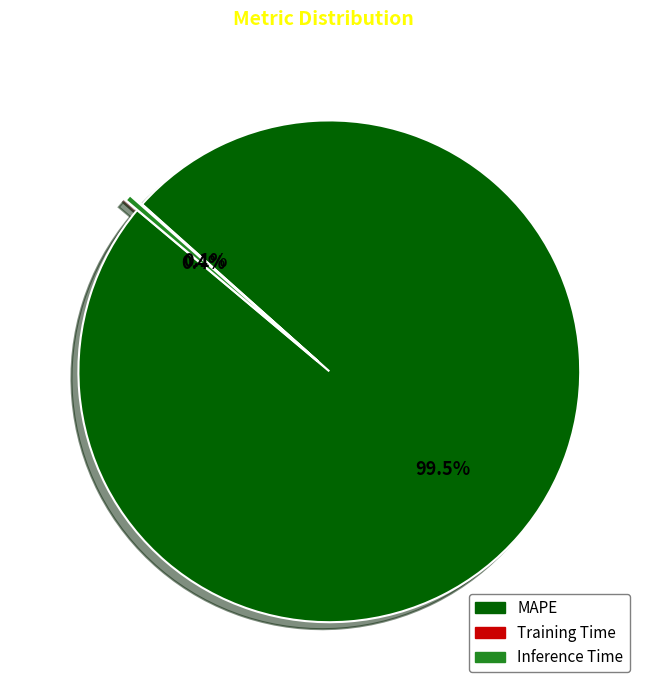

To the nearest percent, what is the difference between the largest and smallest slice percentages?

99%